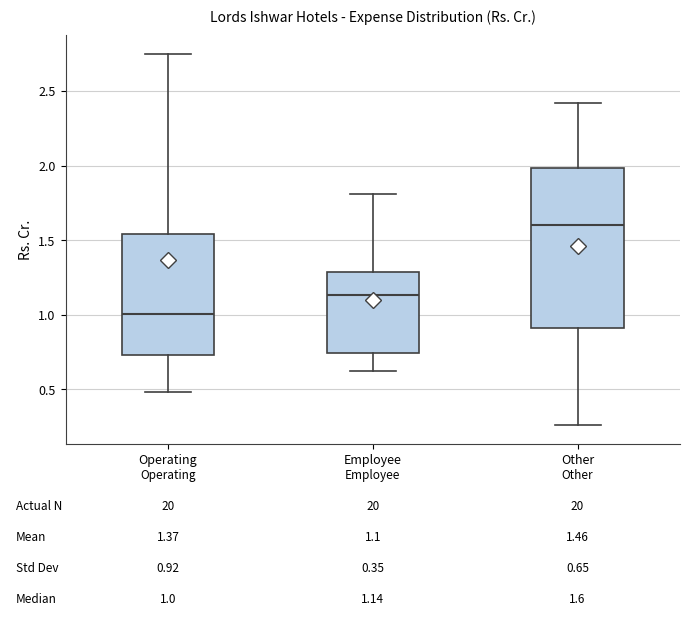

Which box has the highest median line?

Other